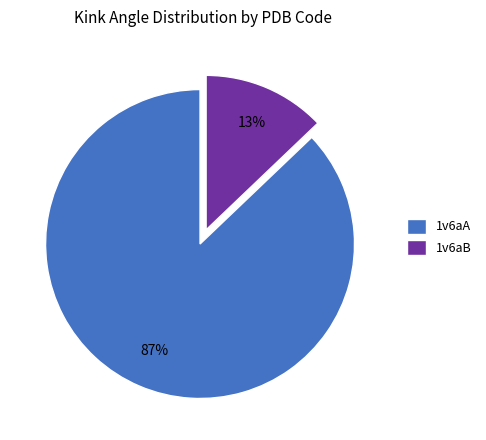

How many segments does this pie chart have?

2